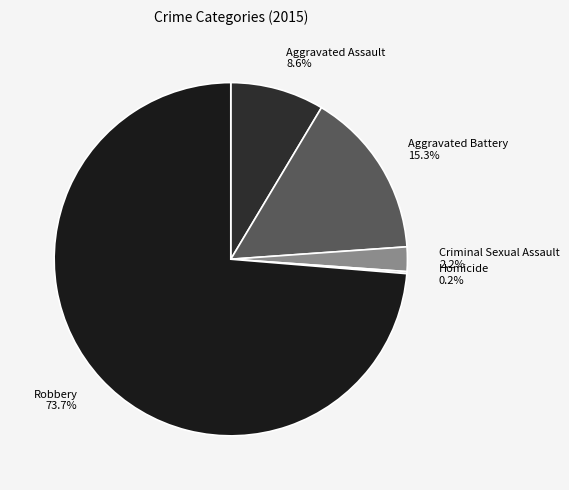

Does Robbery account for over 50% of the chart?

Yes